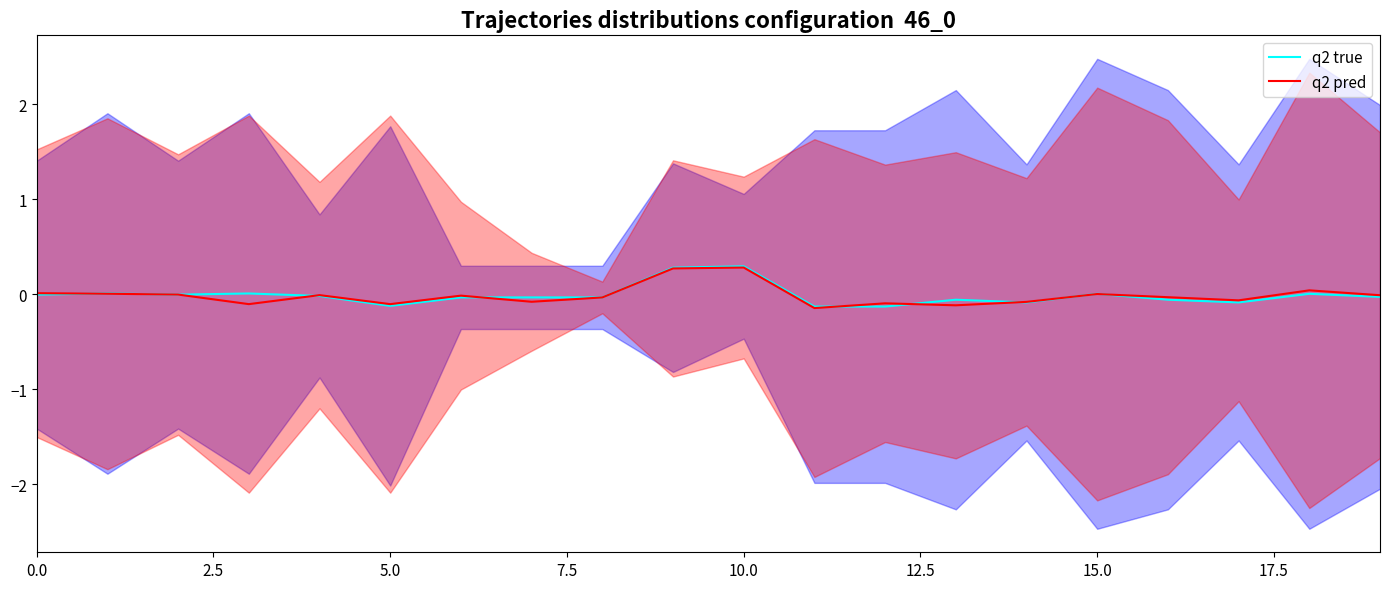

Rank the series at 10.0 from highest to lowest value.

q2 pred, q2 true